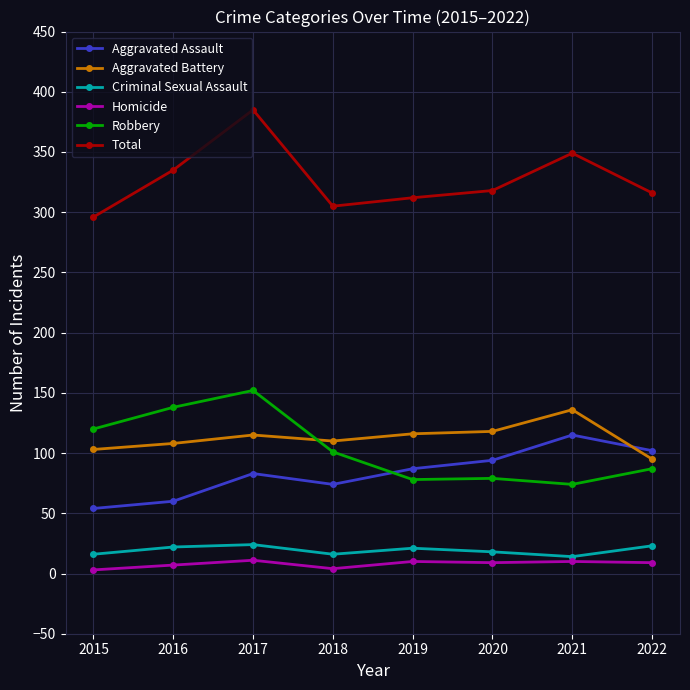

How many lines are shown in the chart?

6